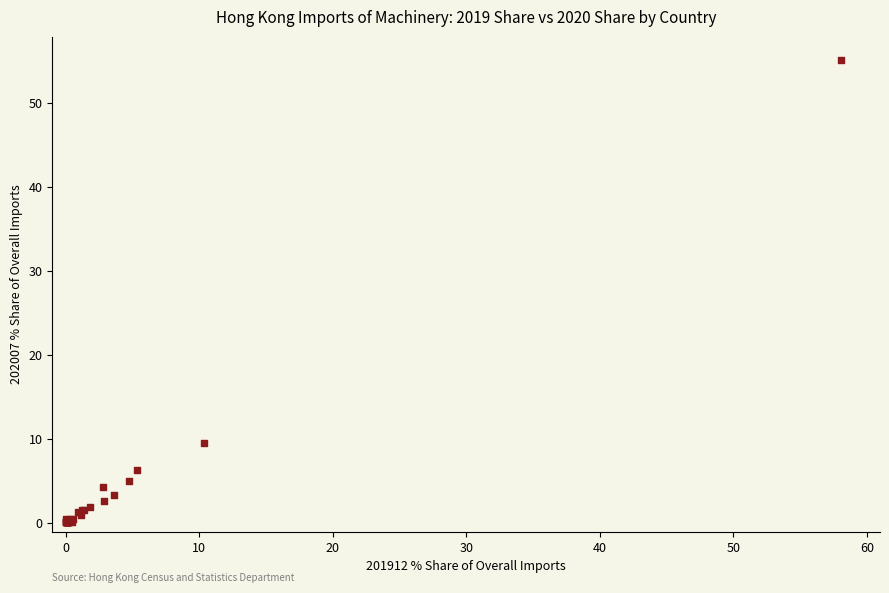

What Y value in the scatter plot is closest to 27?

9.6